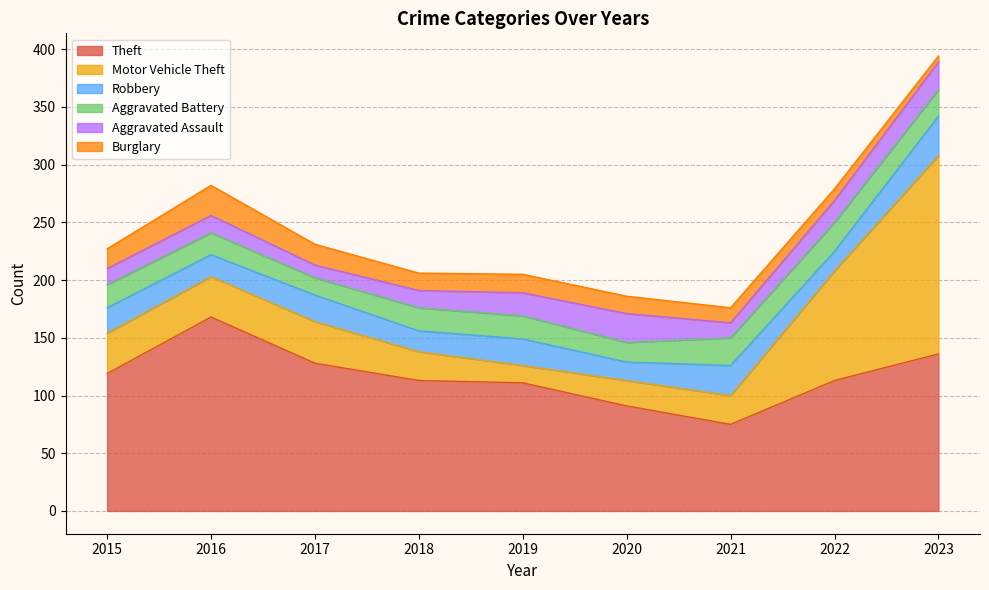

What is the sum of the Robbery values at 2017 and 2018?

41